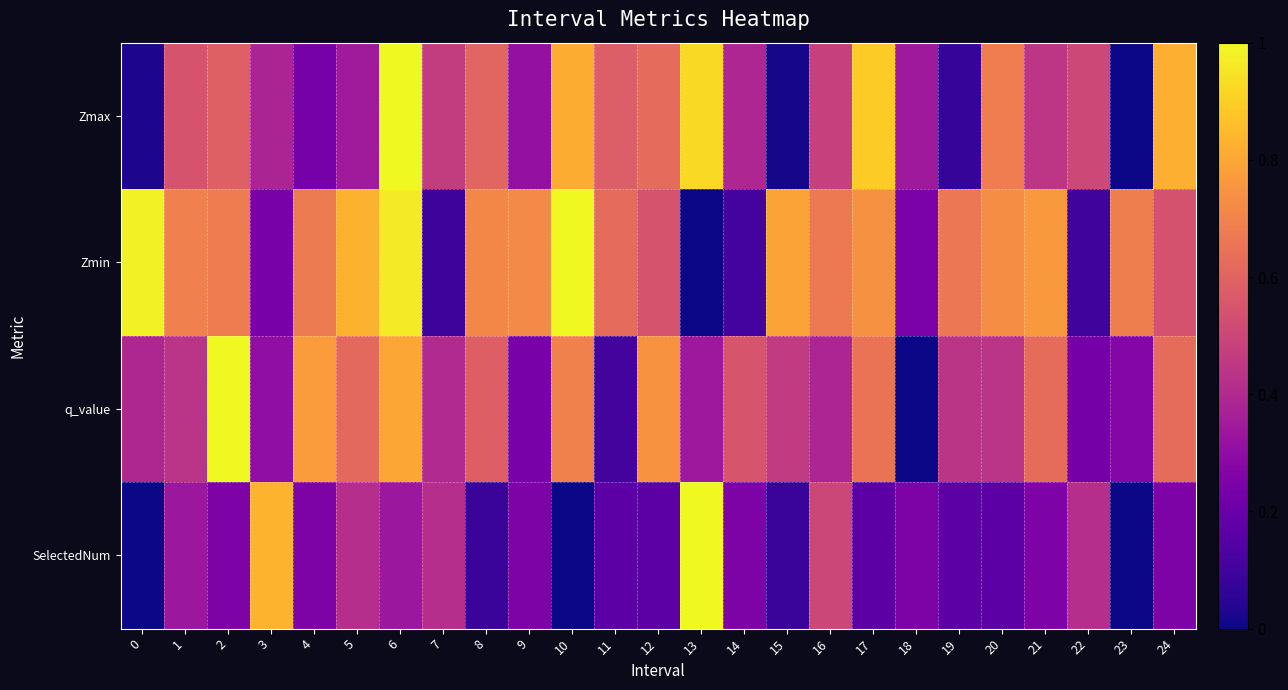

Which has a higher value, 14 or 21?

21